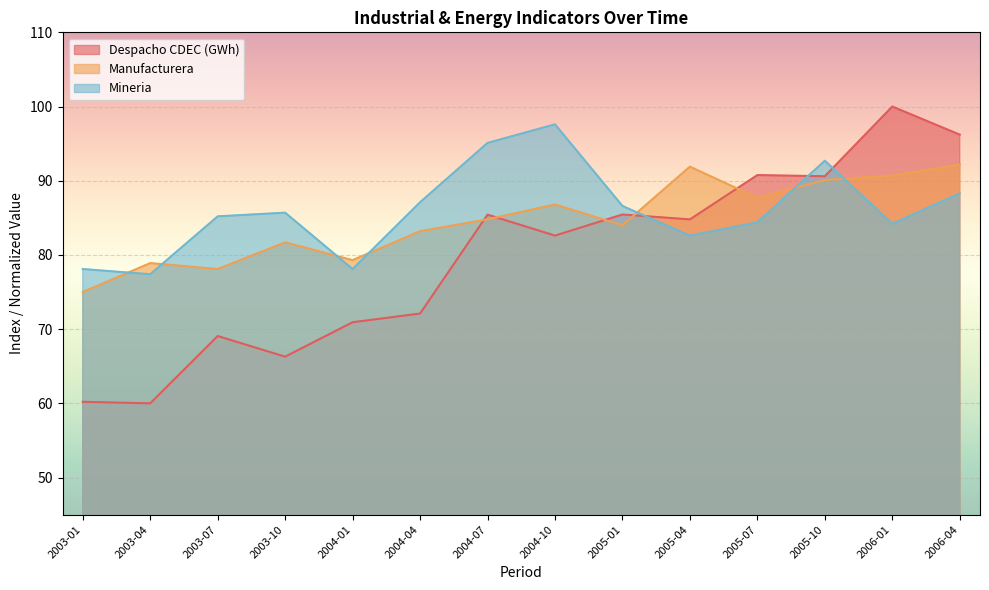

At which label is Mineria closest to 87?

2004-04